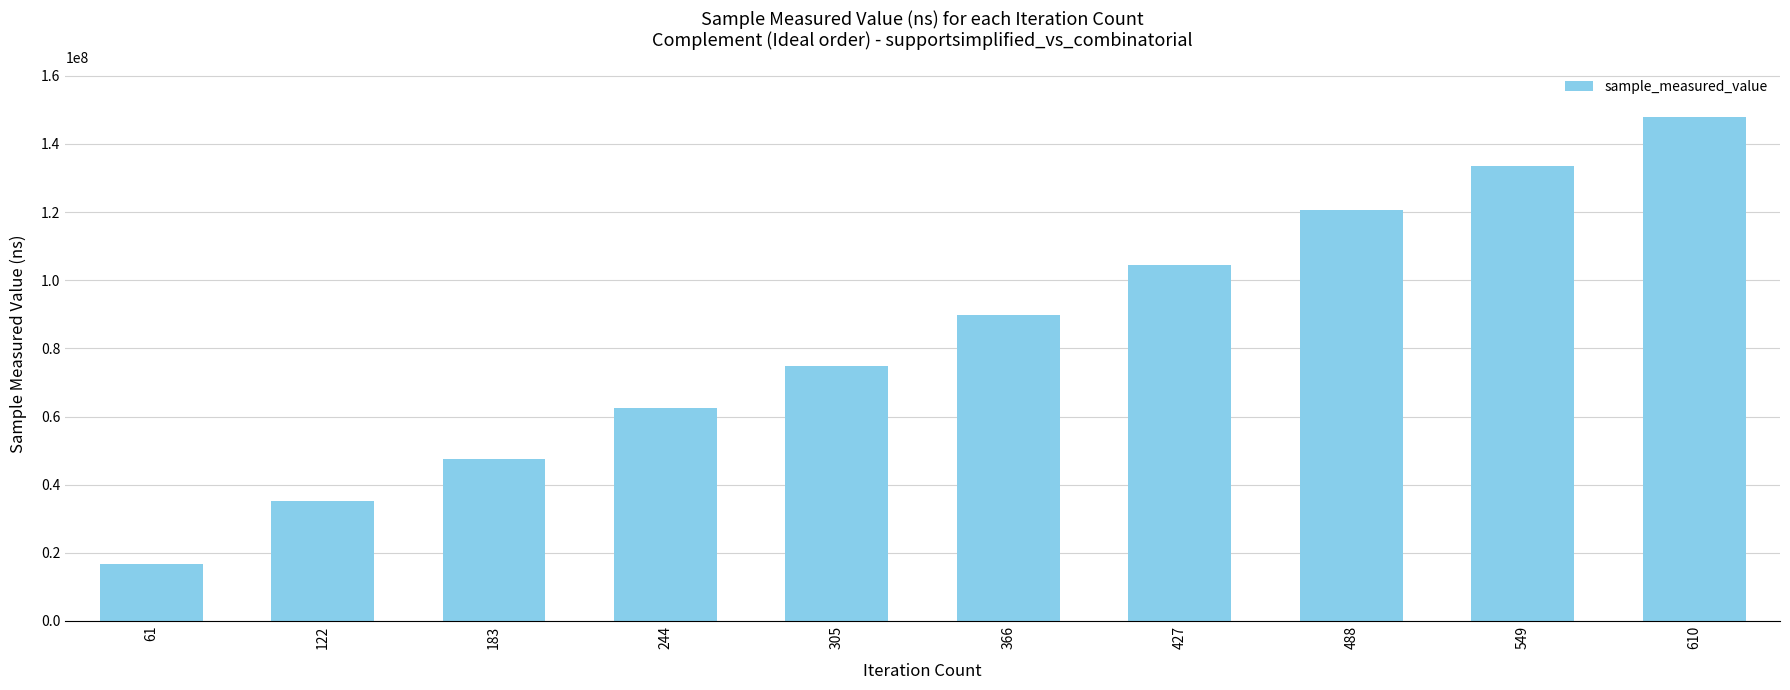

What is the average value?

83285788